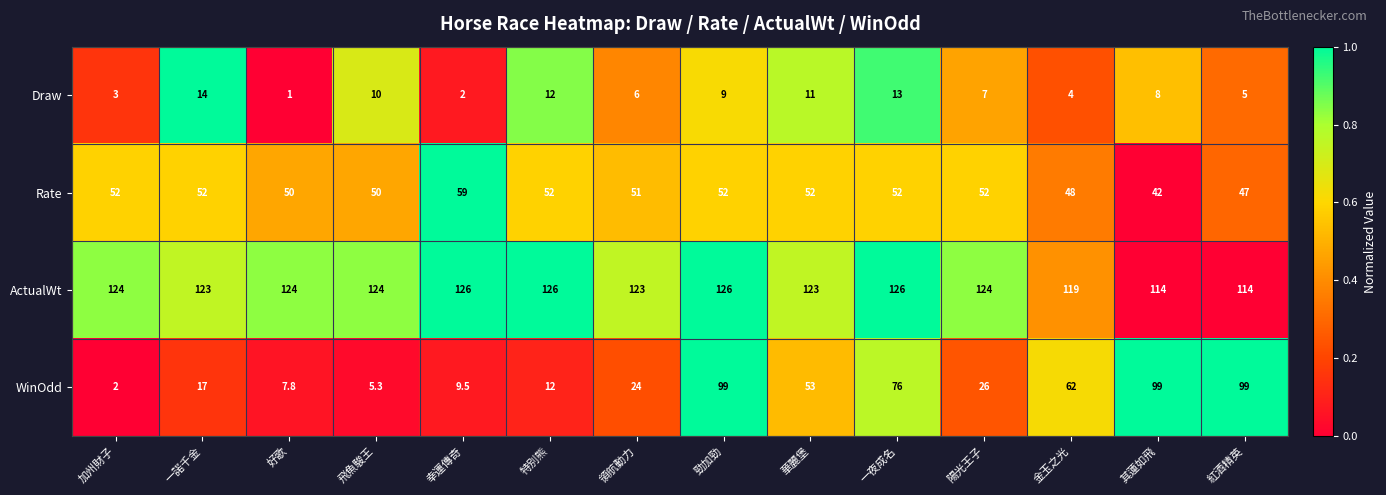

Between 陽光王子 and 紅酒精英, which series saw the biggest shift?

WinOdd